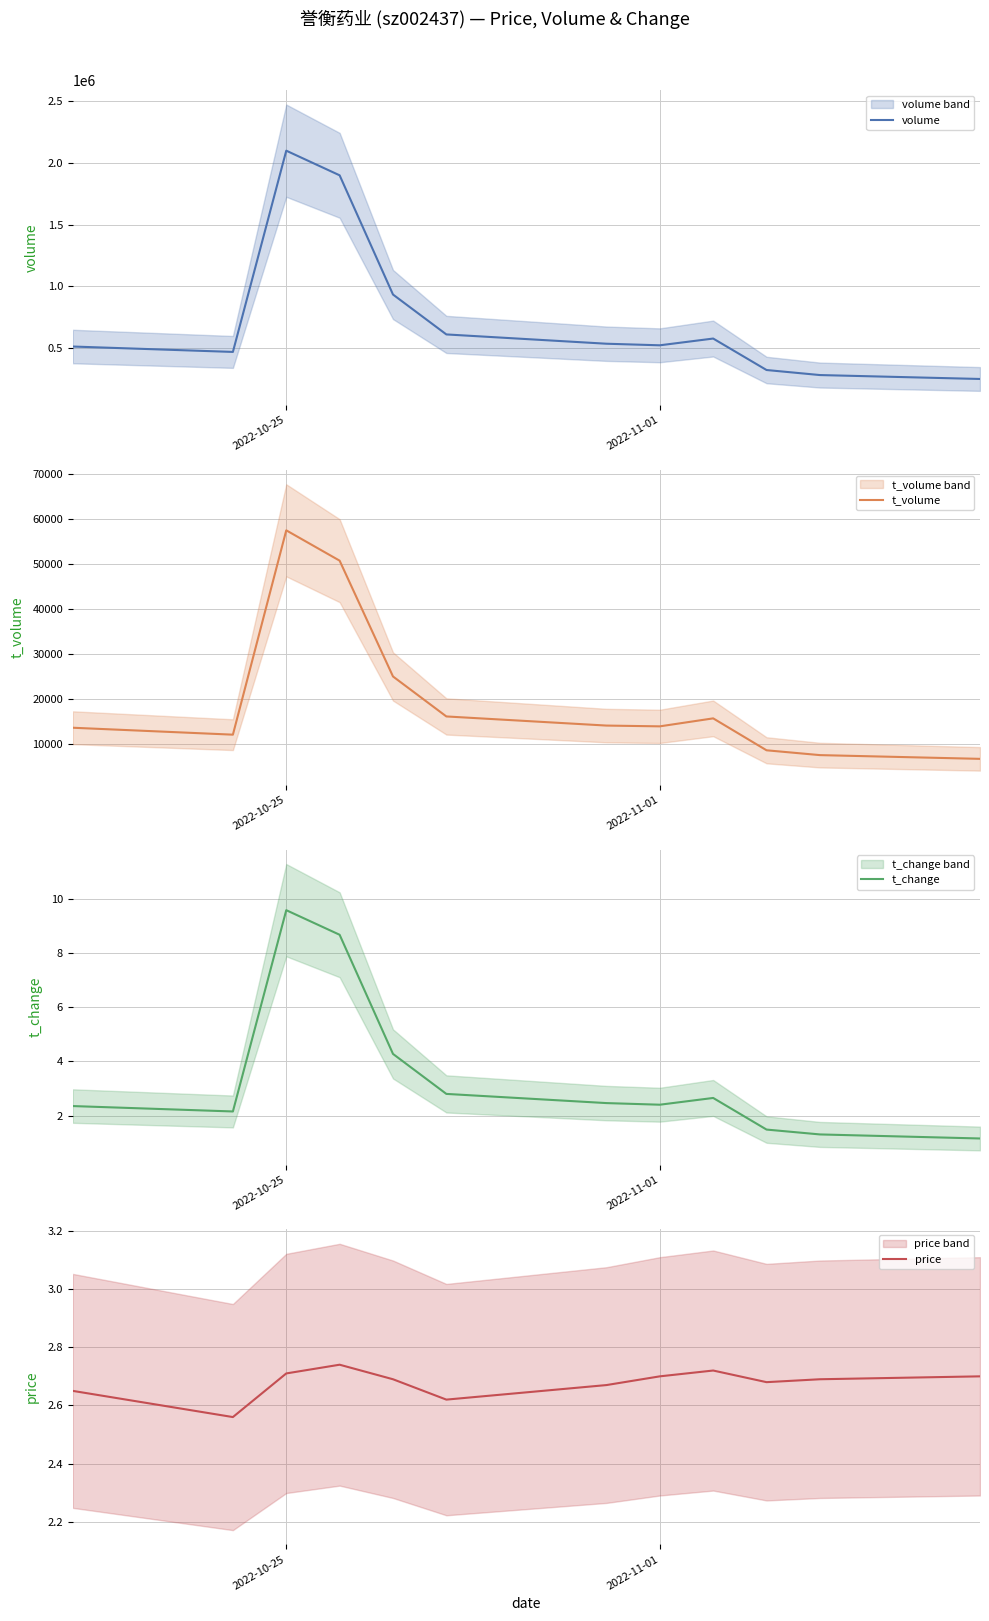

What is the difference between the second highest and second lowest values in the t_volume series?

43215